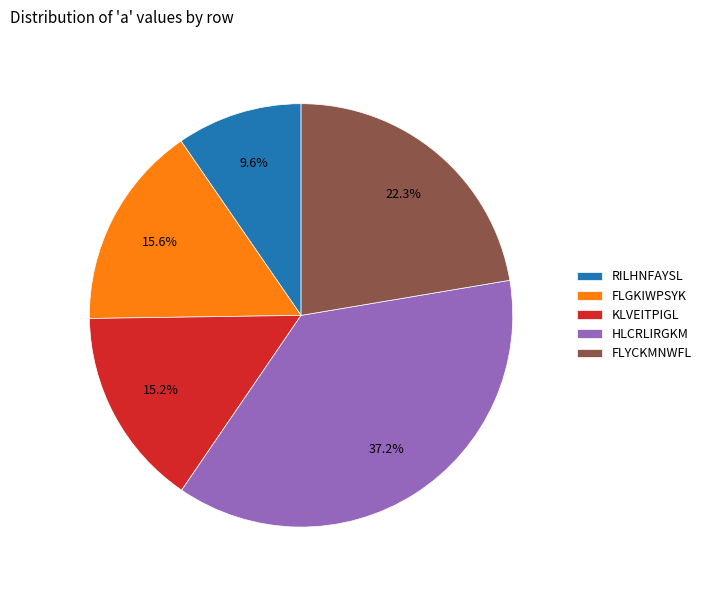

Does RILHNFAYSL account for over 50% of the chart?

No